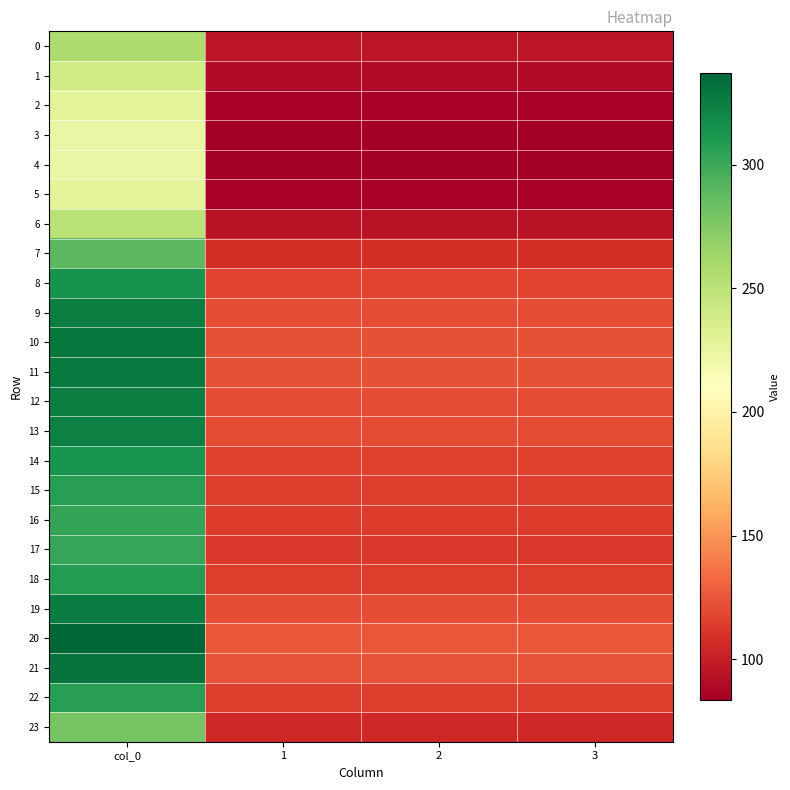

Which has a higher value, 3 or 1?

3